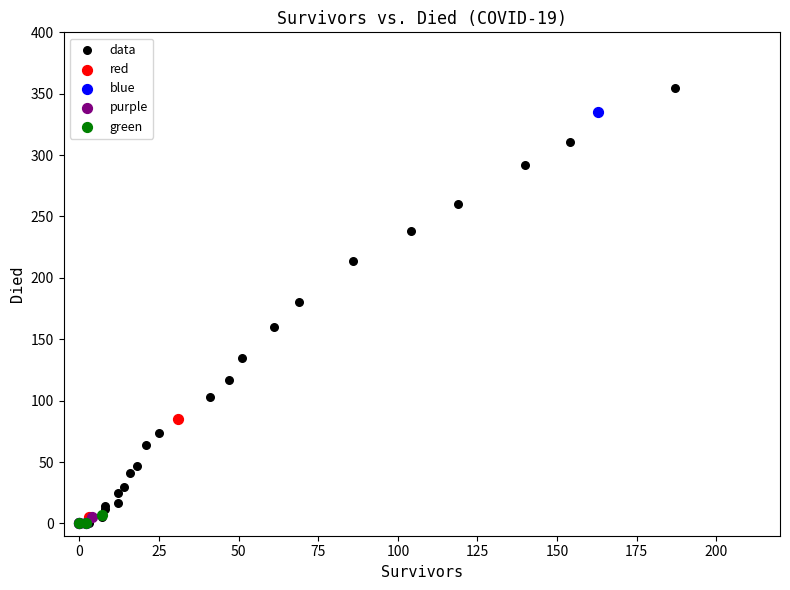

Which series contains the highest Y value?

data